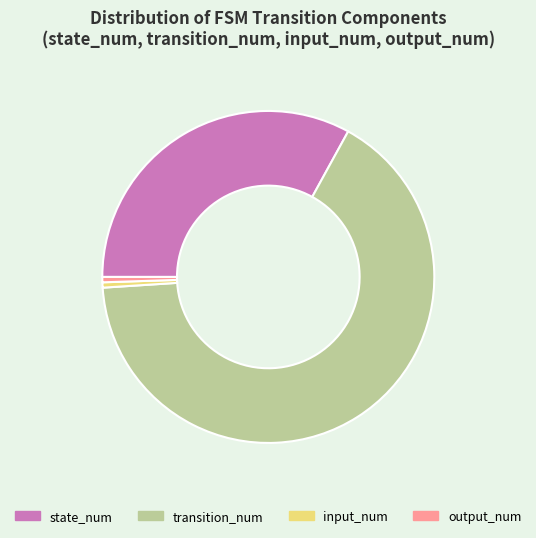

Is transition_num the majority of the pie?

Yes